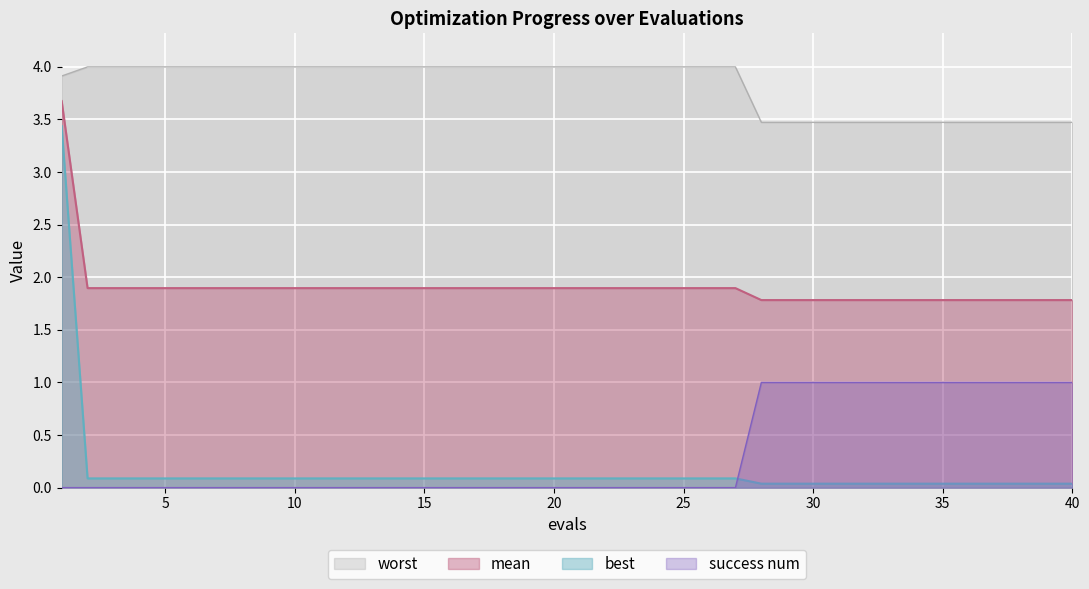

Rank the categories by worst value from lowest to highest.

28, 29, 30, 31, 32, 33, 34, 35, 36, 37, 38, 39, 40, 1, 2, 3, 4, 5, 6, 7, 8, 9, 10, 11, 12, 13, 14, 15, 16, 17, 18, 19, 20, 21, 22, 23, 24, 25, 26, 27